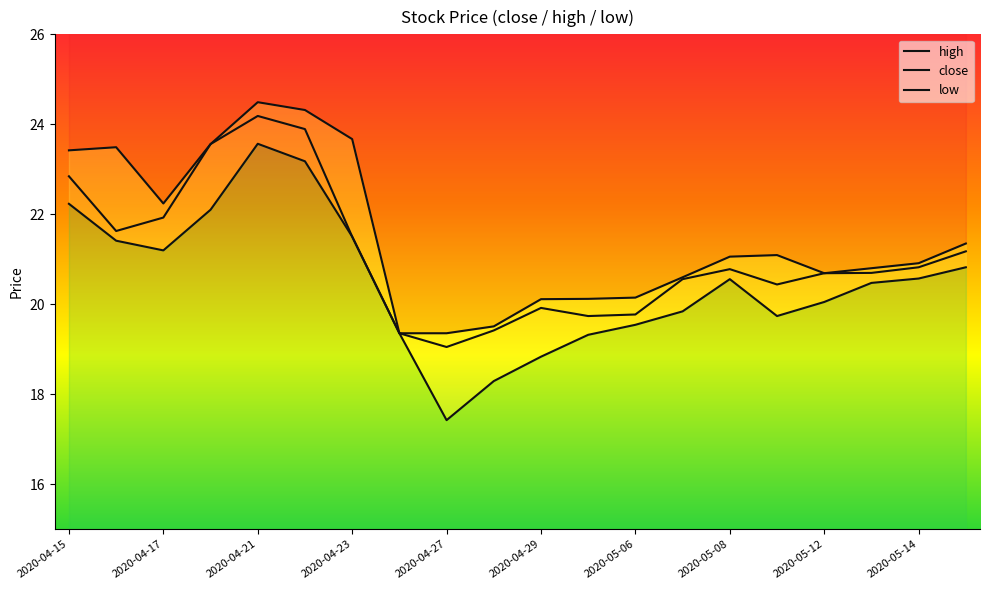

Which has a higher value, 2020-04-22 or 2020-05-12?

2020-04-22